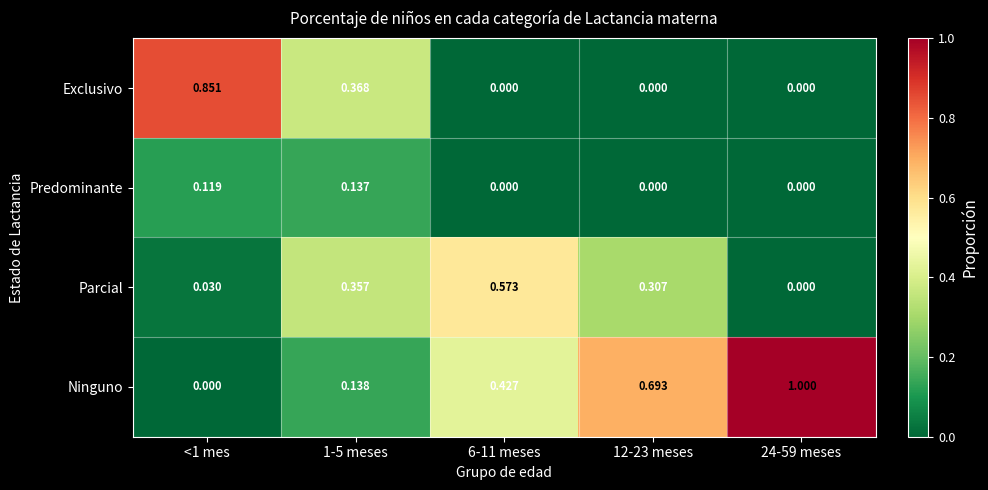

Count the number of categories in the chart.

5